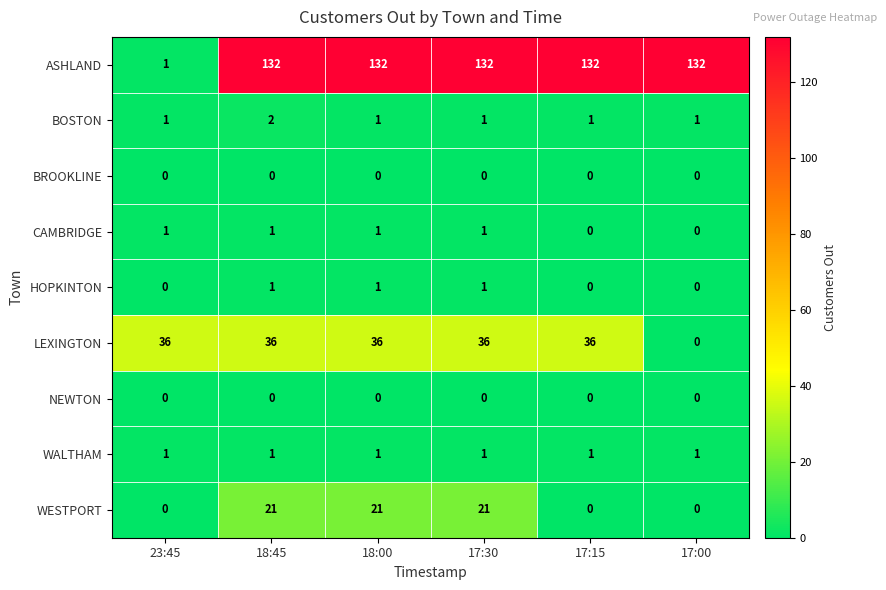

The WESTPORT series shows 21 at 17:30. True or false?

True